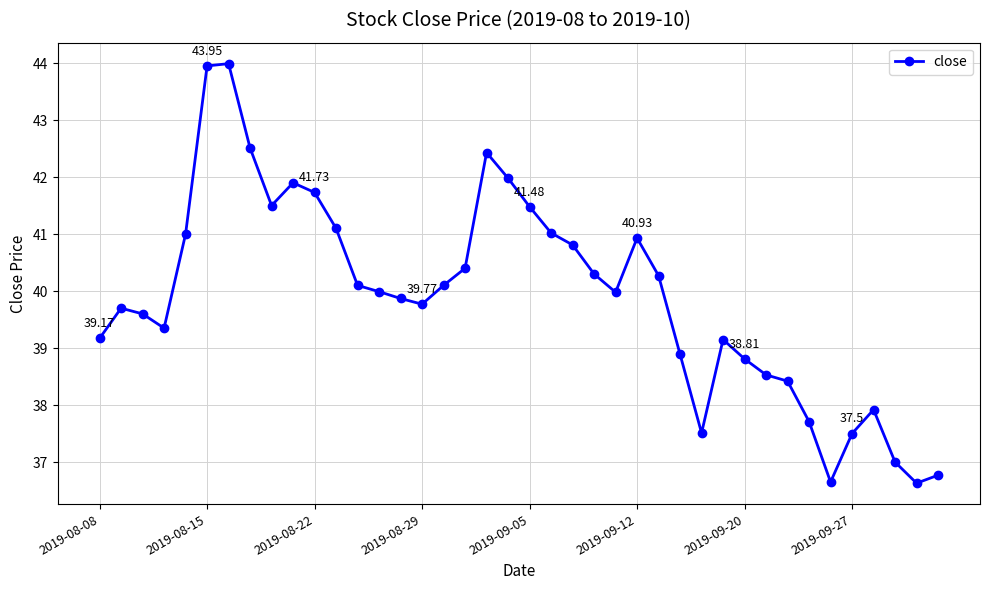

What is the difference between the second highest and minimum values?

7.3